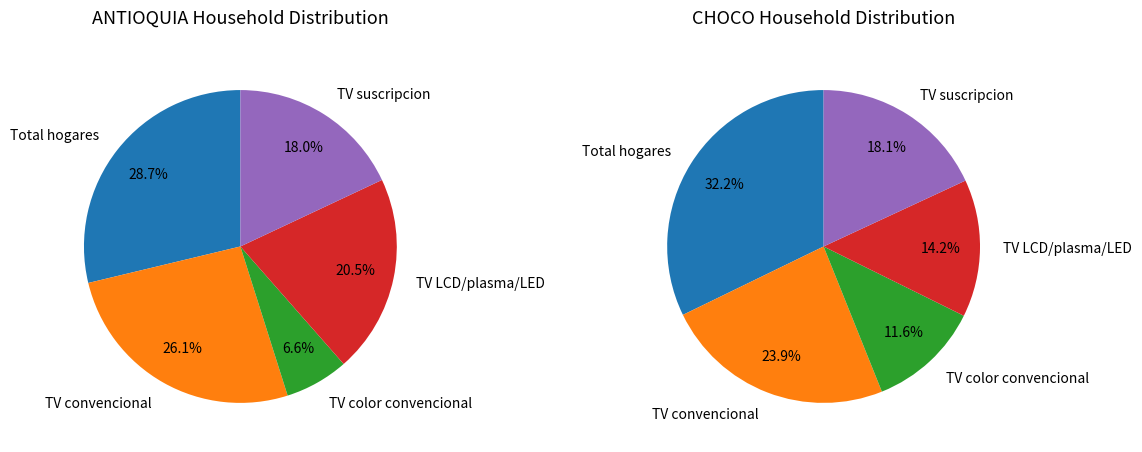

How many segments does this pie chart have?

5